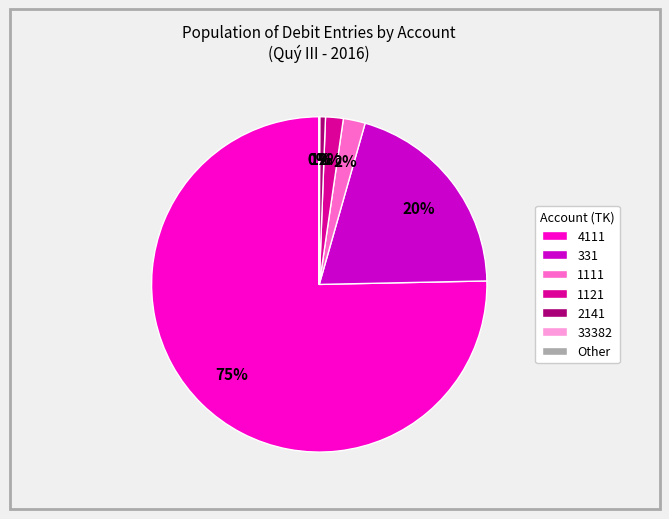

Which slice is the largest?

4111